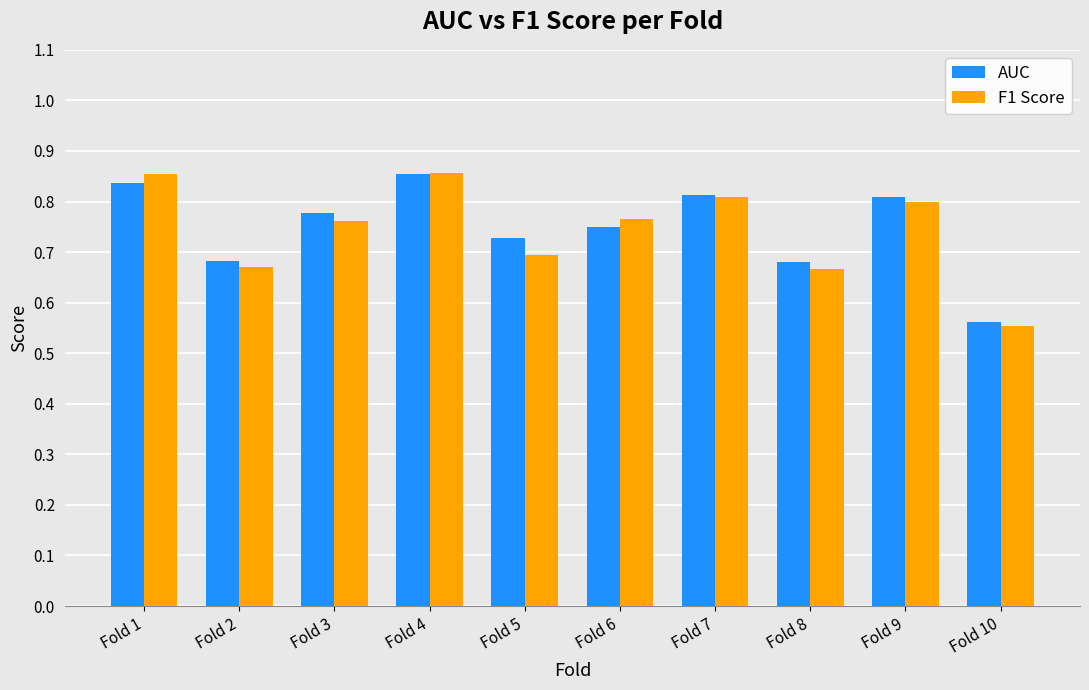

What is the total value across all series at Fold 4?

1.7